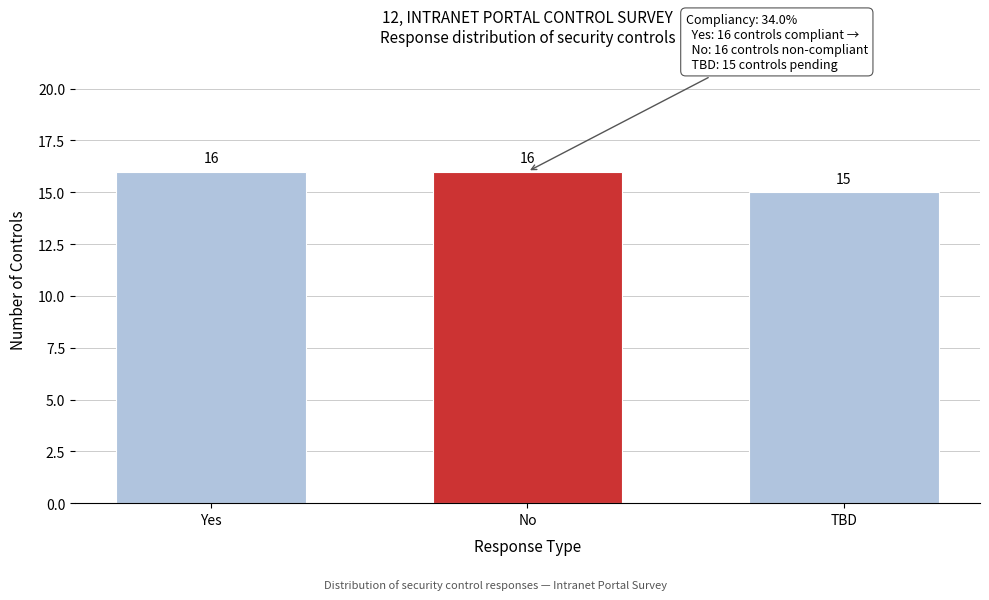

Reading left to right, list all the values displayed in this chart.

Yes=16	No=16	TBD=15